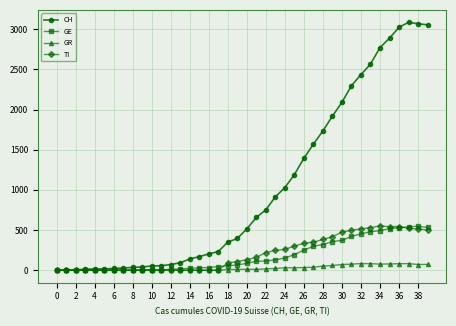

What is the highest value of the GR series?

82